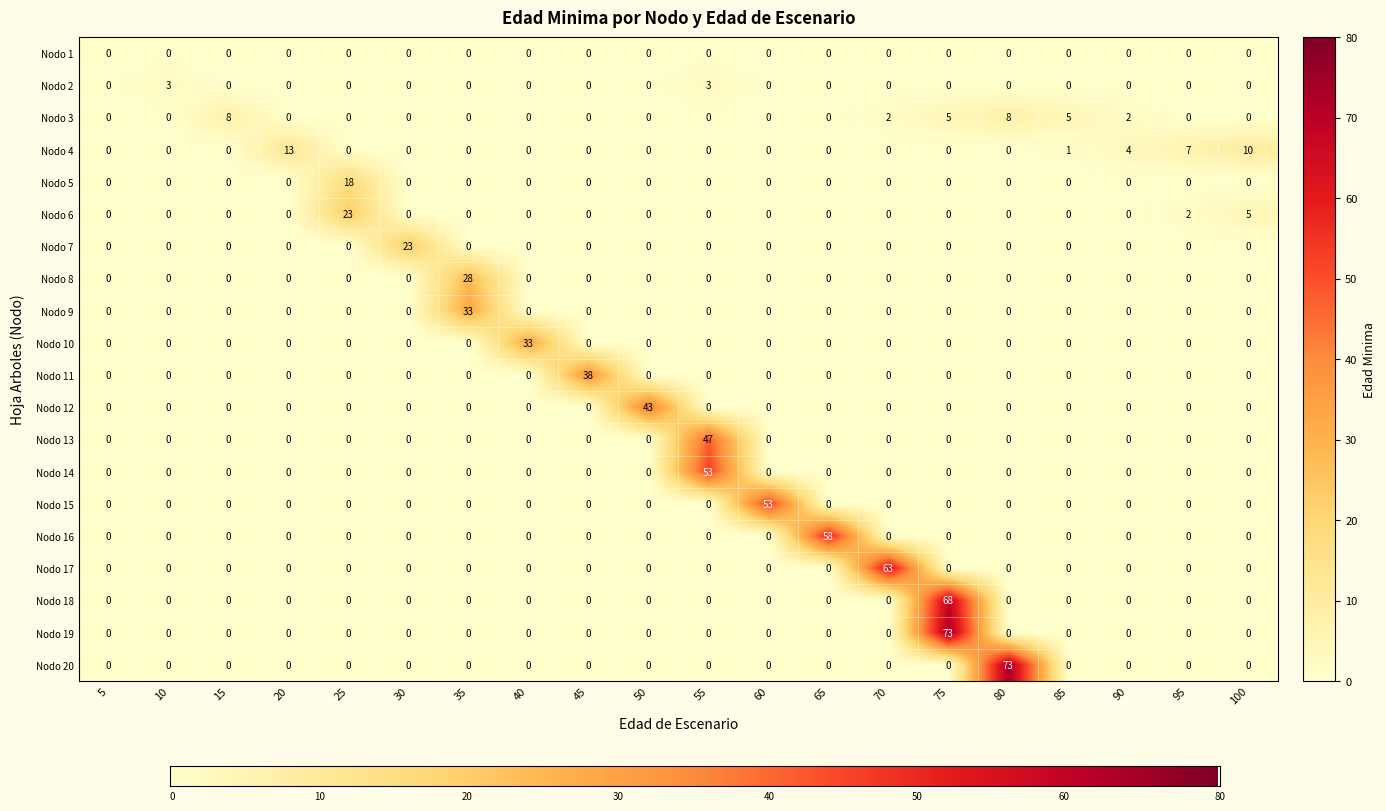

Where is Nodo 4 nearest to the value 6?

95